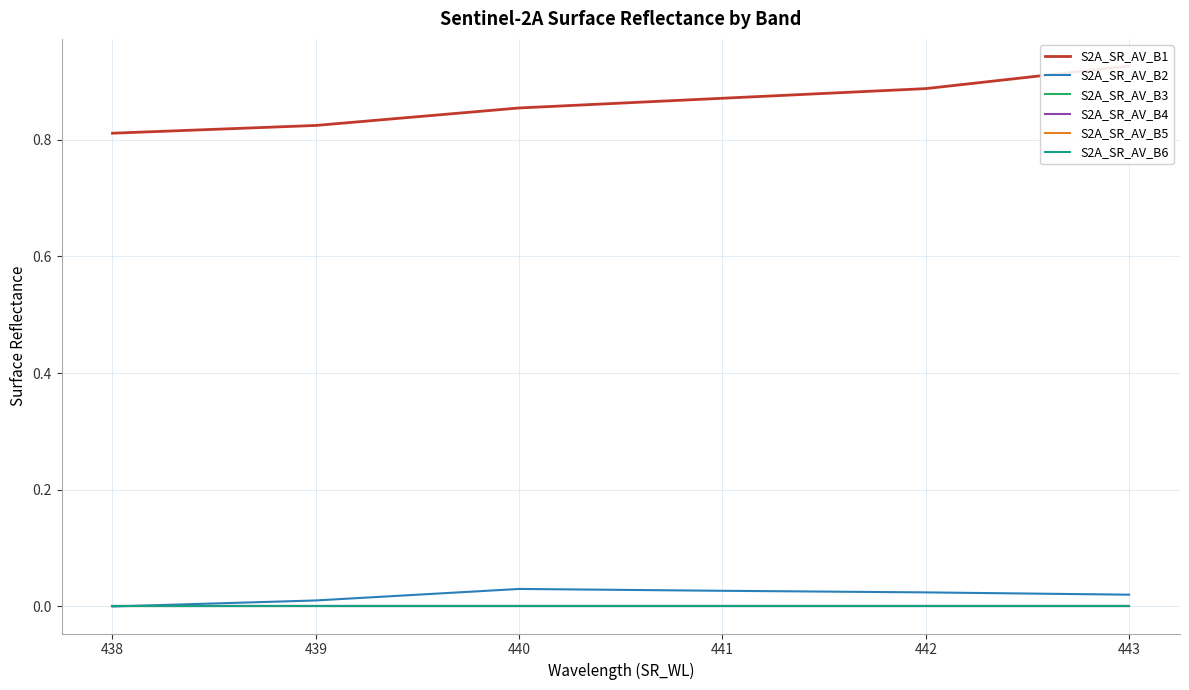

True or false: S2A_SR_AV_B2 has more than 0 points higher than both neighbors.

True